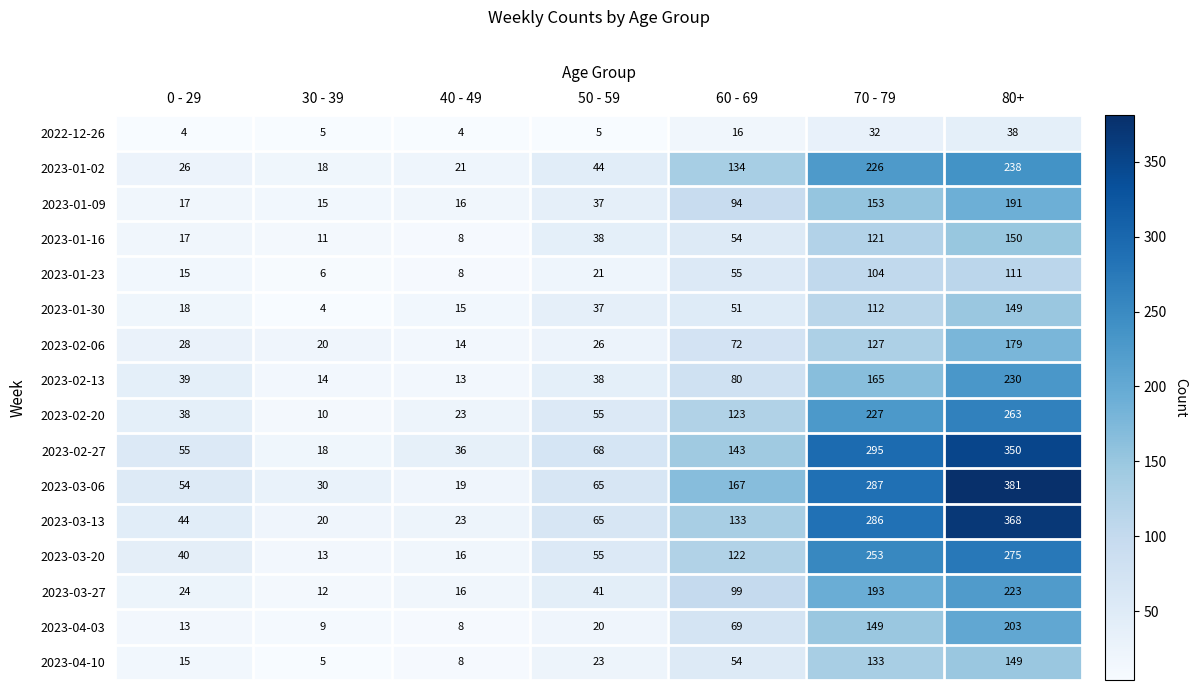

Where is 2023-02-20 nearest to the value 136?

60 - 69